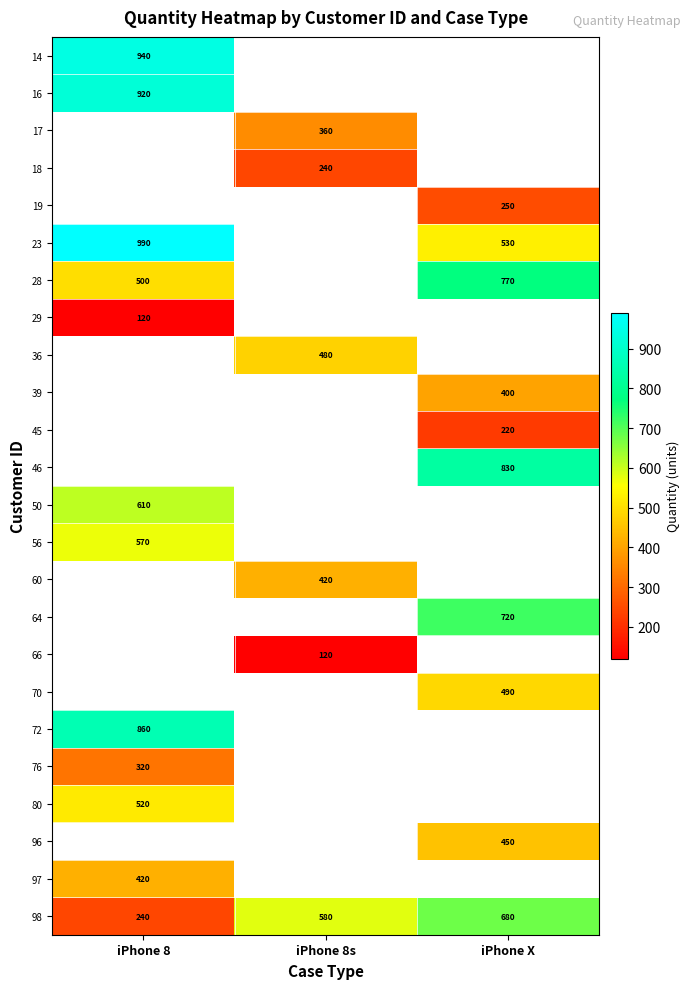

The 80 series shows 520 at iPhone 8. True or false?

True